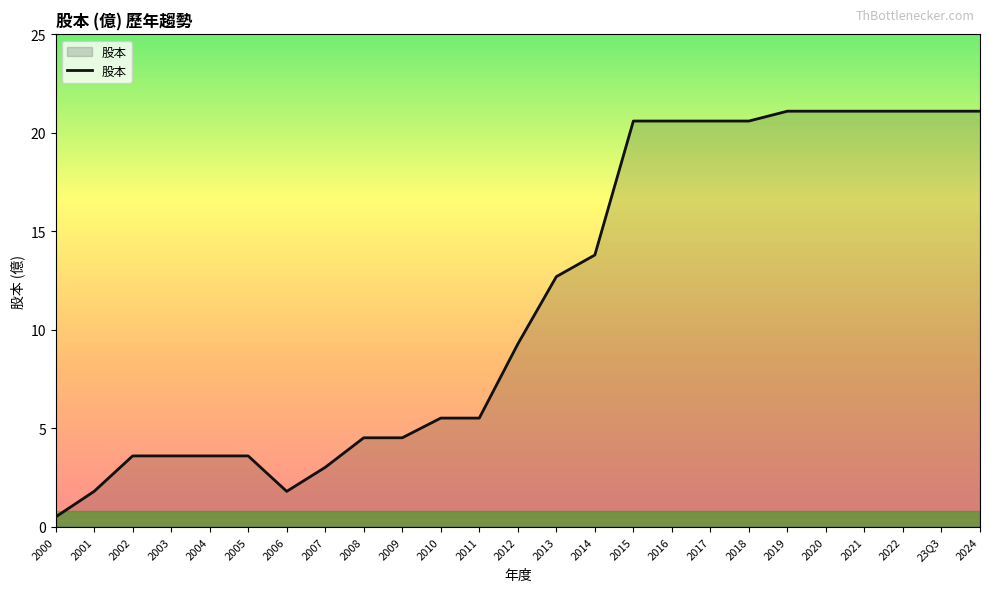

What is the difference between the second highest and minimum values?

20.6